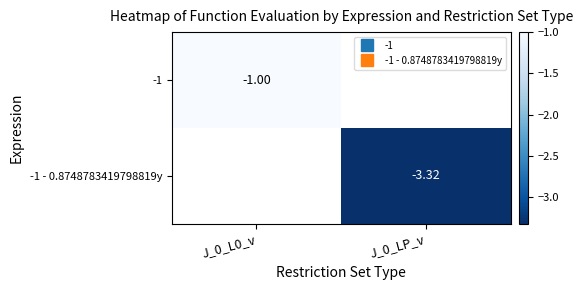

List the series in order of their overall mean, highest first.

-1, -1 - 0.8748783419798819y